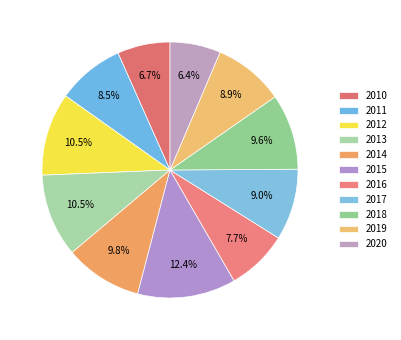

How many segments does this pie chart have?

11